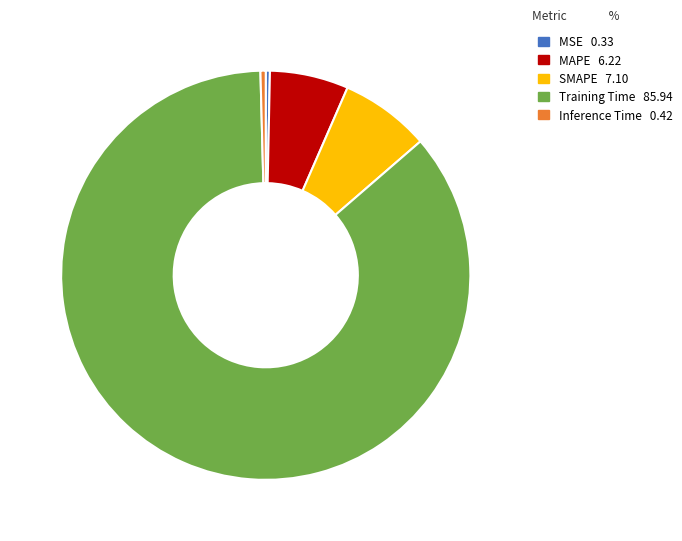

Is it true that Training Time is 98% of the pie?

False